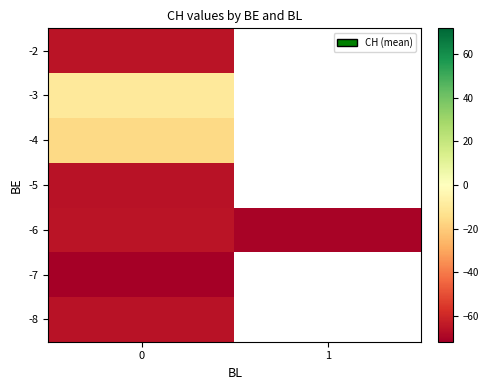

True or false: -6 has a value of -32.7 at 0.

False